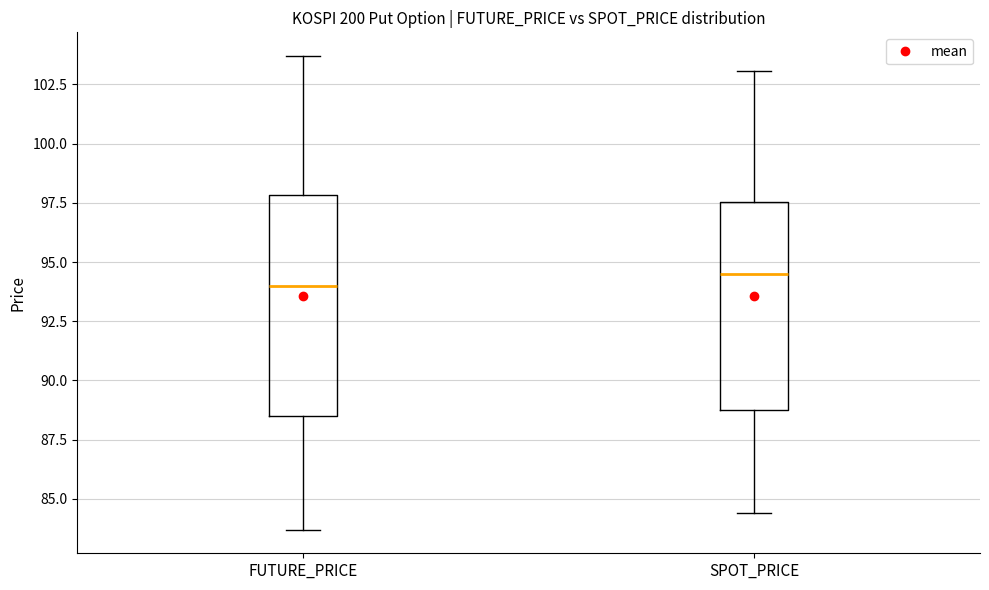

Reading left to right, read every box against the y-axis: the position of its median line, the range the box covers, and the ends of its whiskers. The values are not printed on the chart, so give them approximately, as read against the axis.

FUTURE_PRICE: median 94.0, box 88.5 to 98.0, whiskers 83.5 to 103.5
SPOT_PRICE: median 94.5, box 88.5 to 97.5, whiskers 84.5 to 103.0